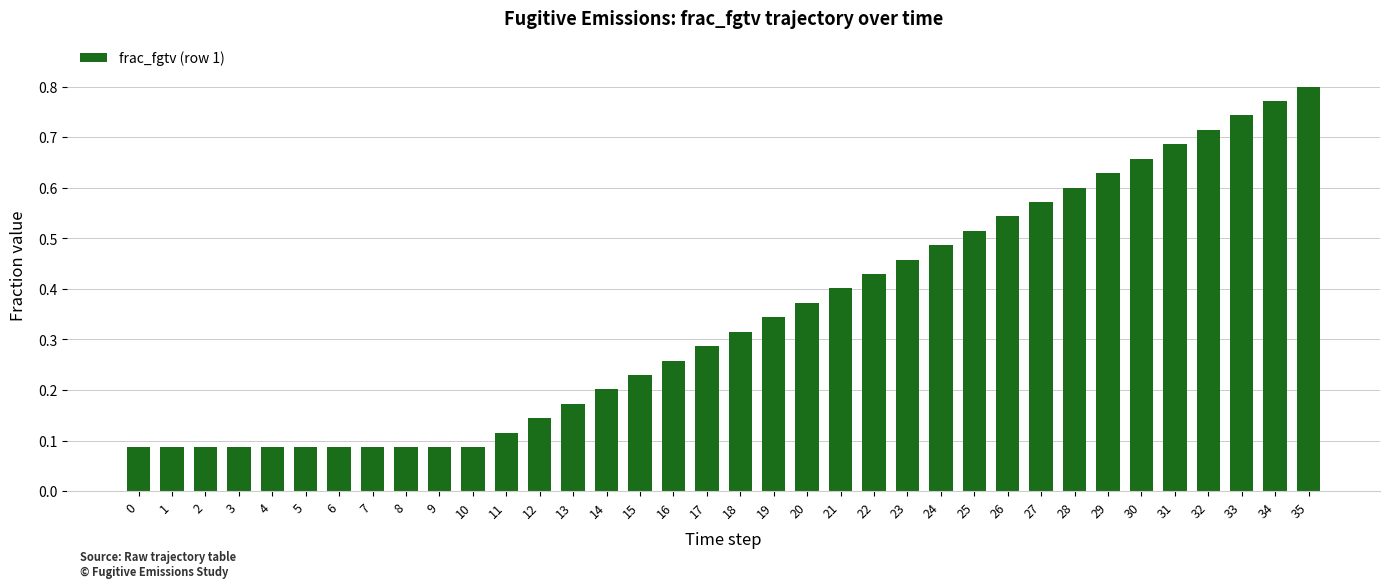

The value at 13 is 0.2. True or false?

True